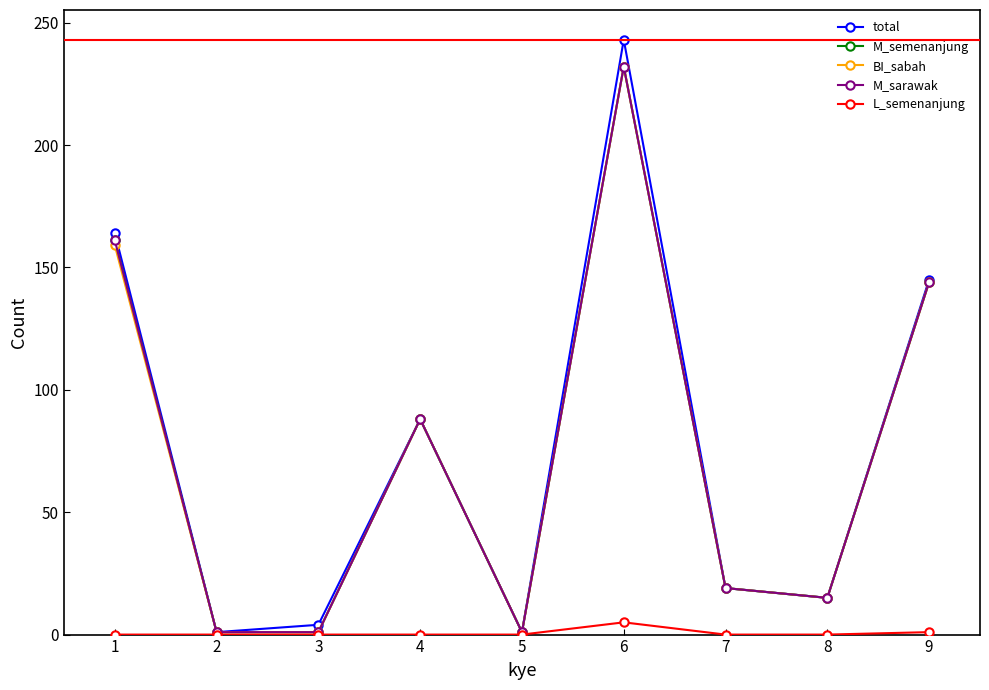

Where is the first local maximum for BI_sabah?

4